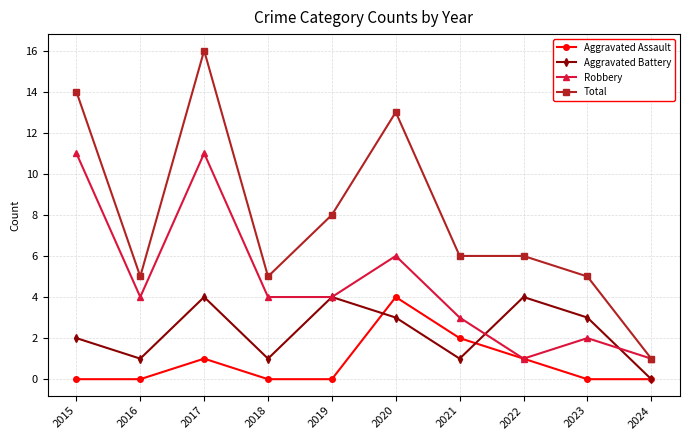

In Aggravated Assault, how many points are higher than both neighbors (excluding endpoints)?

2